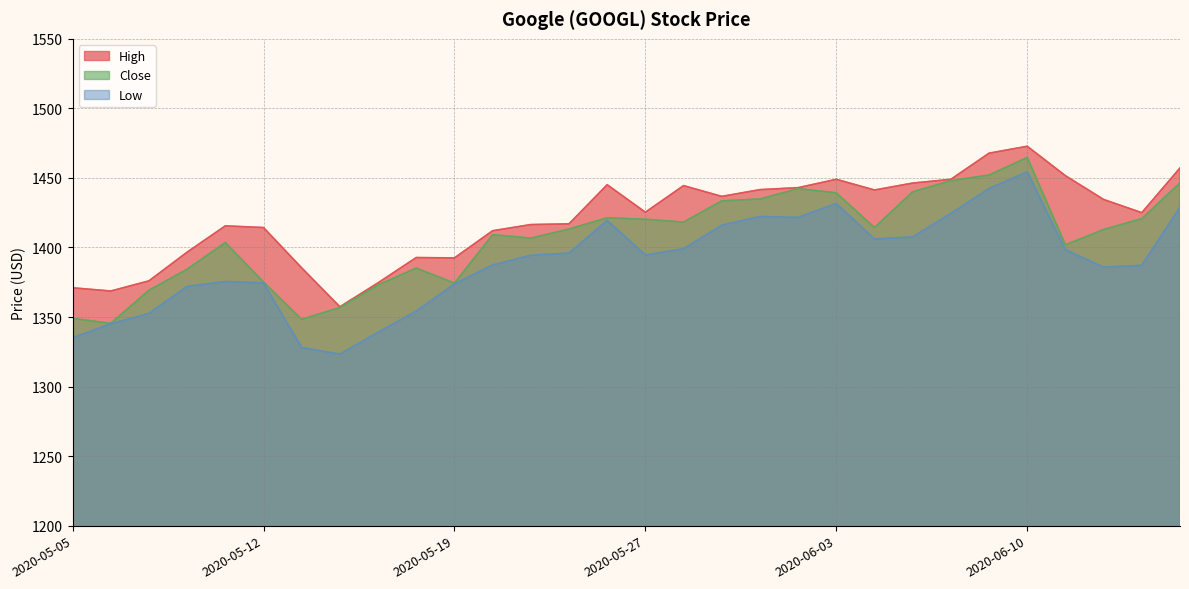

What is the difference between the maximum and minimum values in the Close series?

119.3